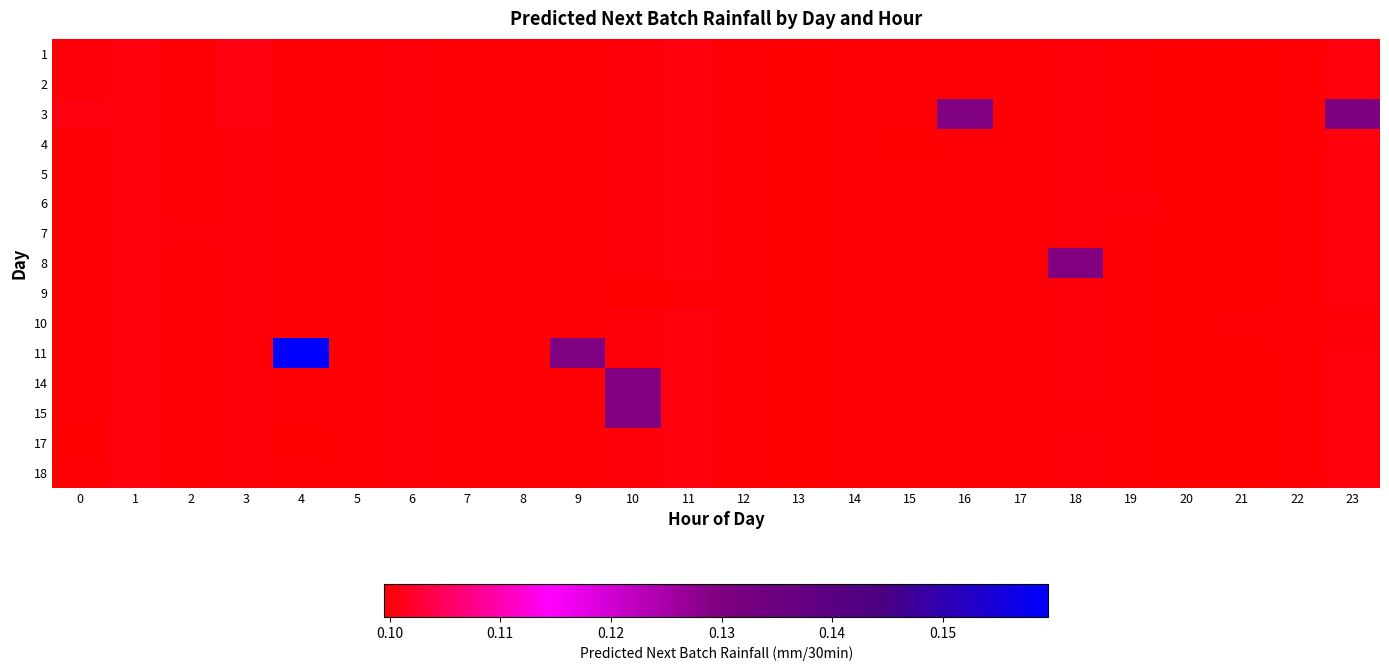

Which series has the largest total across all categories?

11